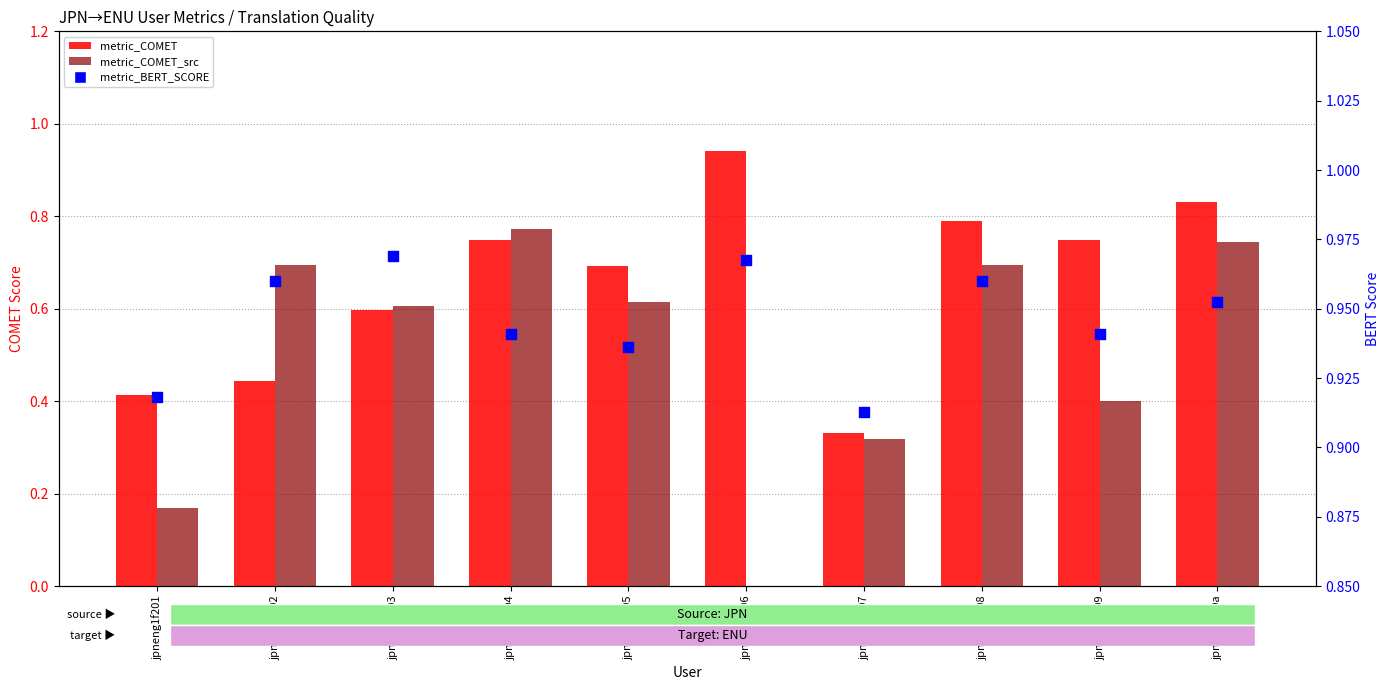

Is the value of metric_COMET_src at jpneng1f204 greater than the value of metric_BERT_SCORE at jpneng1f201?

No